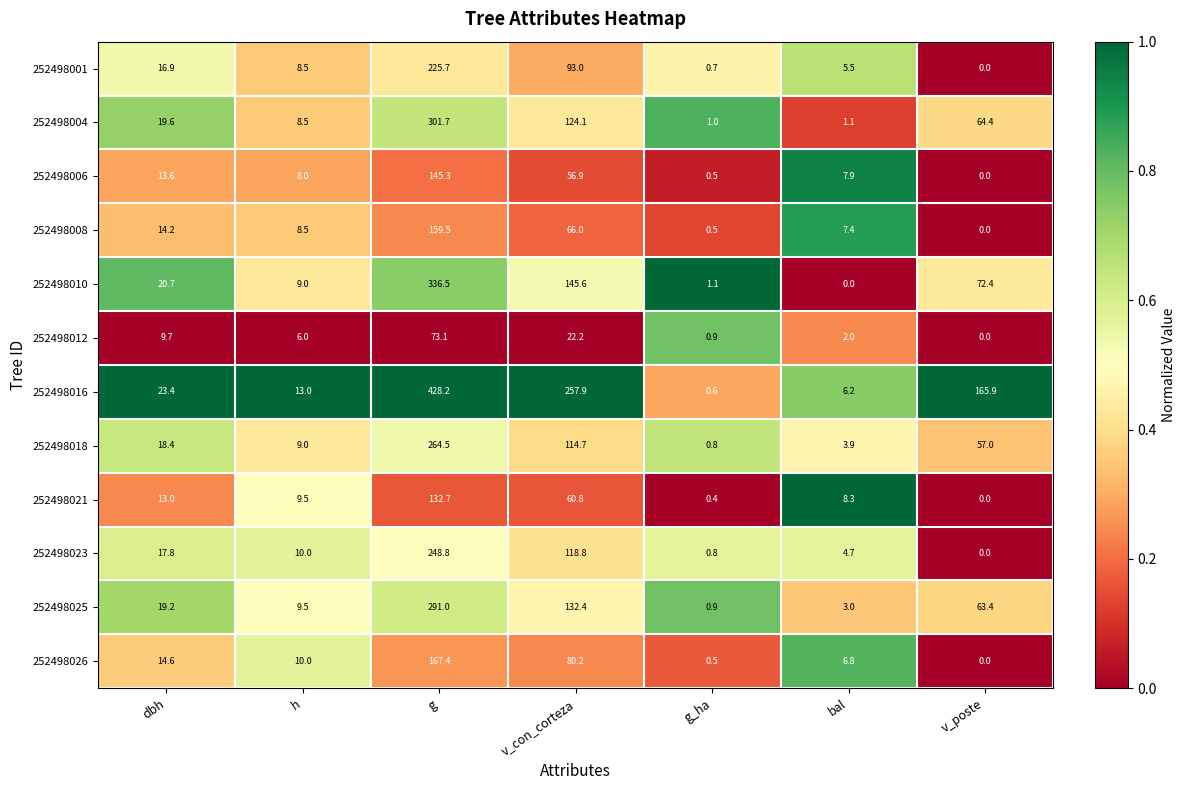

True or false: 252498016 has a value of 13.0 at h.

True